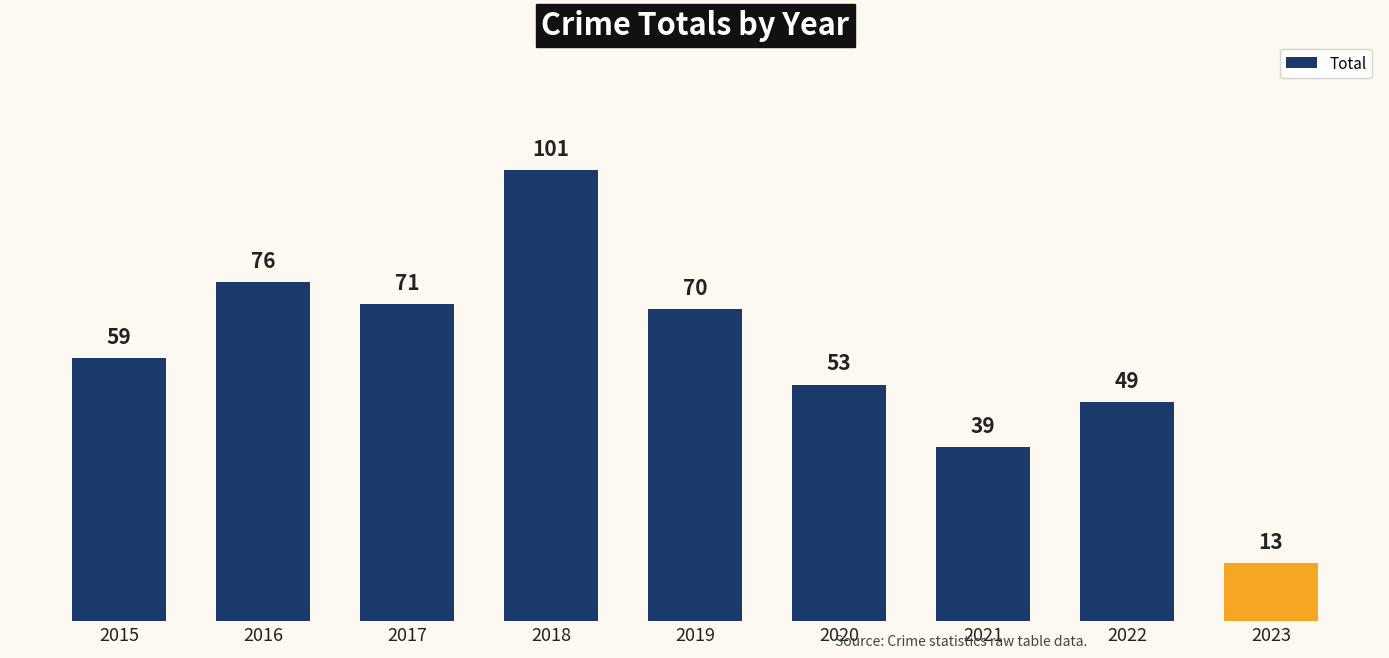

What is the change in value from 2021 to 2023?

-26